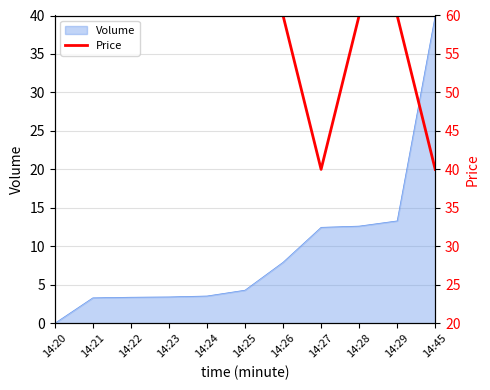

How many interior local valleys (lower than both neighbors) does the data have?

1